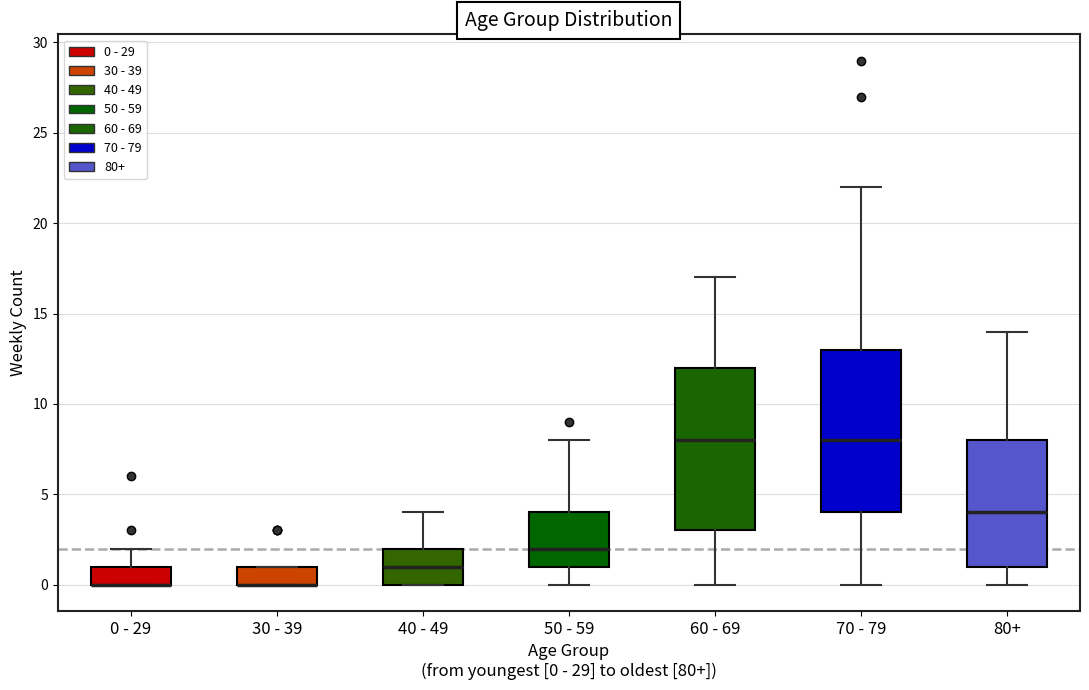

Reading left to right, read every box against the y-axis: the position of its median line, the range the box covers, and the ends of its whiskers. The values are not printed on the chart, so give them approximately, as read against the axis.

0 - 29: median 0 (drawn on the box's lower edge), box 0 to 1, whiskers 0 to 2
30 - 39: median 0 (drawn on the box's lower edge), box 0 to 1, whiskers 0 to 1
40 - 49: median 1, box 0 to 2, whiskers 0 to 4
50 - 59: median 2, box 1 to 4, whiskers 0 to 8
60 - 69: median 8, box 3 to 12, whiskers 0 to 17
70 - 79: median 8, box 4 to 13, whiskers 0 to 22
80+: median 4, box 1 to 8, whiskers 0 to 14